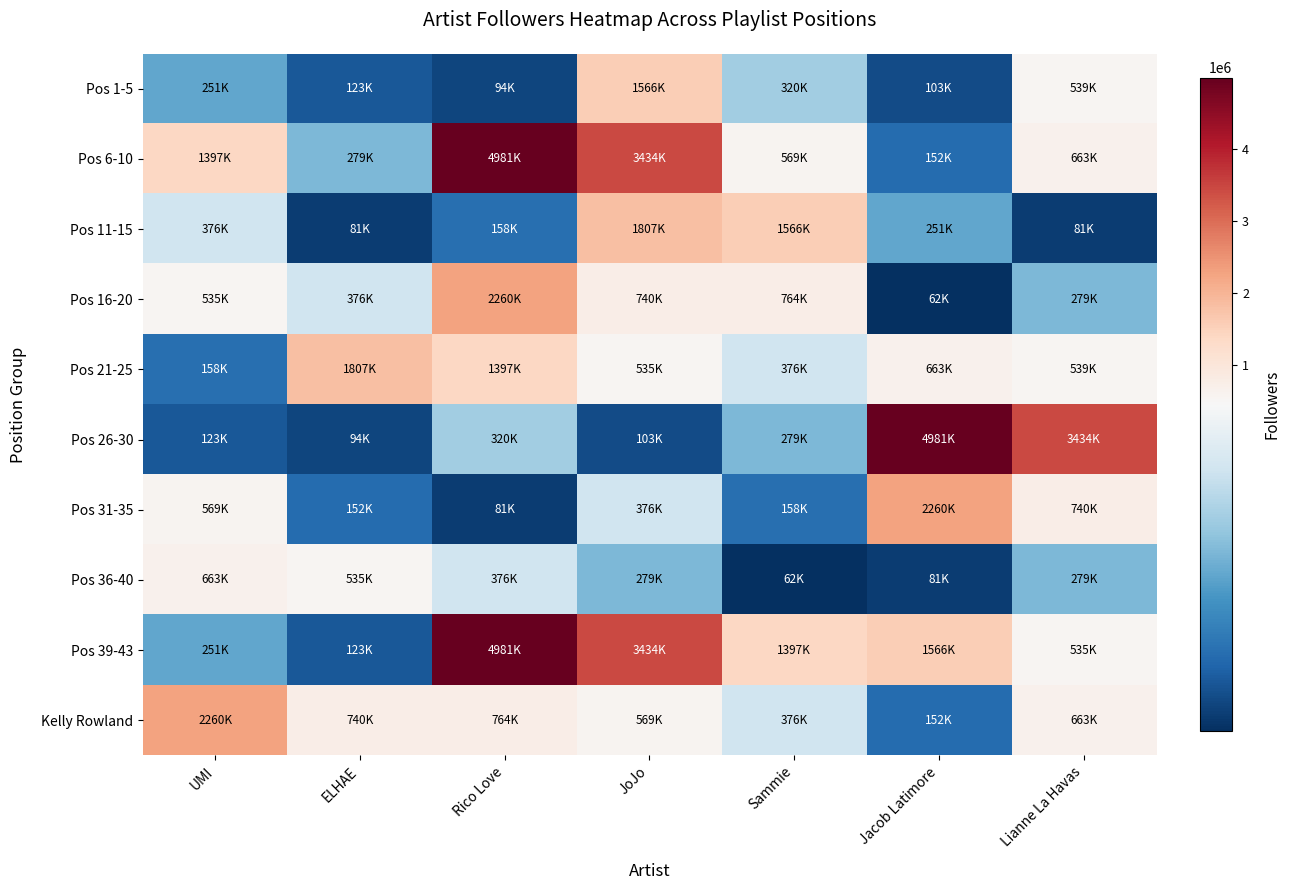

What is the total value across all series at ELHAE?

4316982